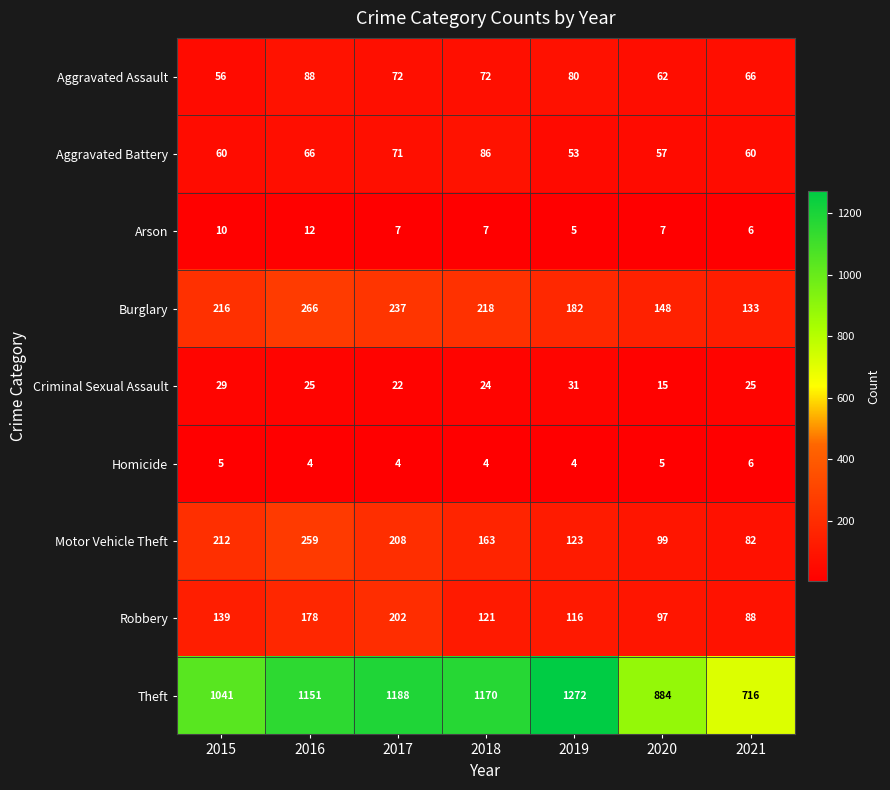

Between 2018 and 2021, which series saw the biggest shift?

Theft